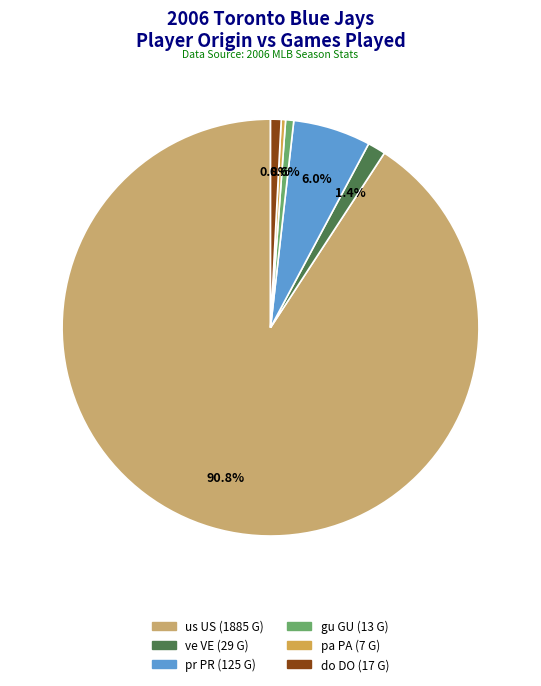

What percentage is the gu GU slice, to the nearest percent?

1%